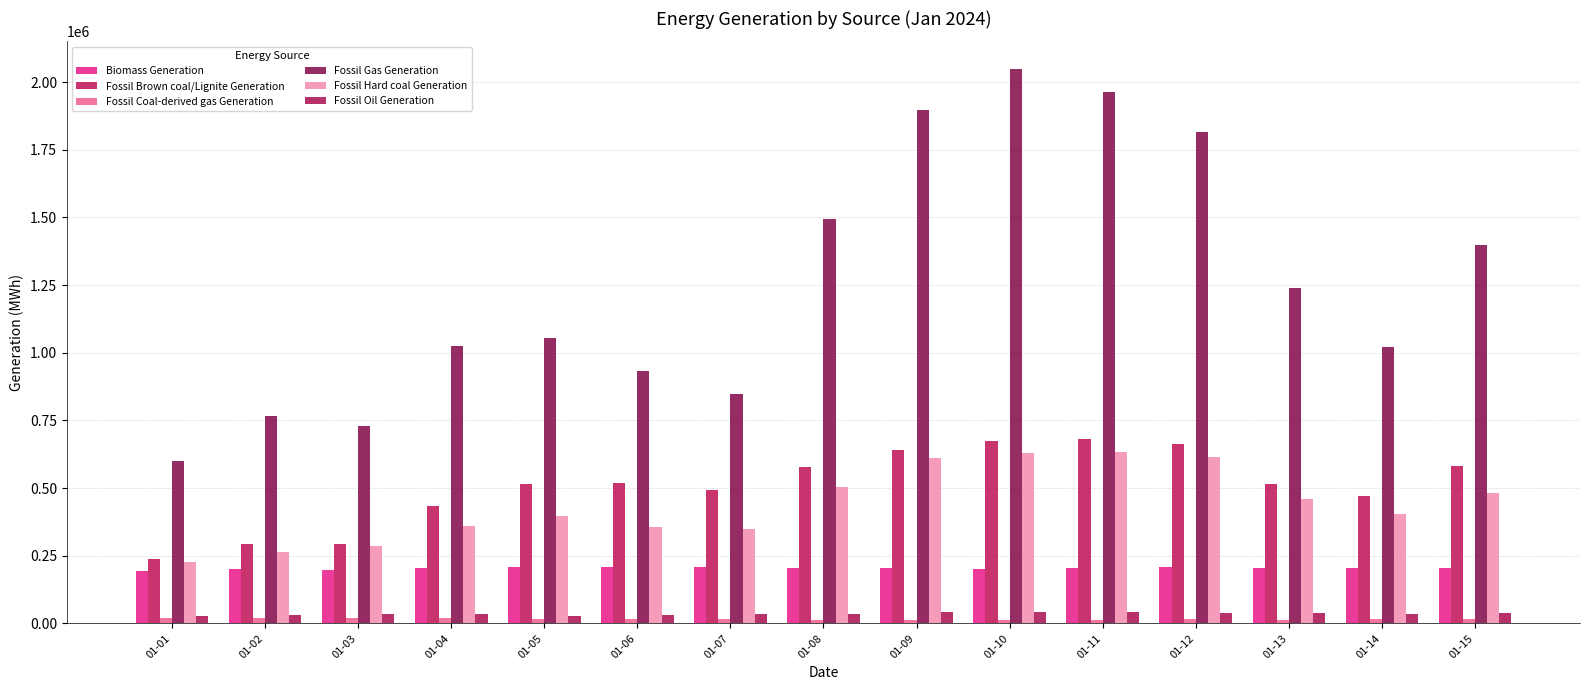

Between 01-11 and 01-14, which series saw the biggest shift?

Fossil Gas Generation